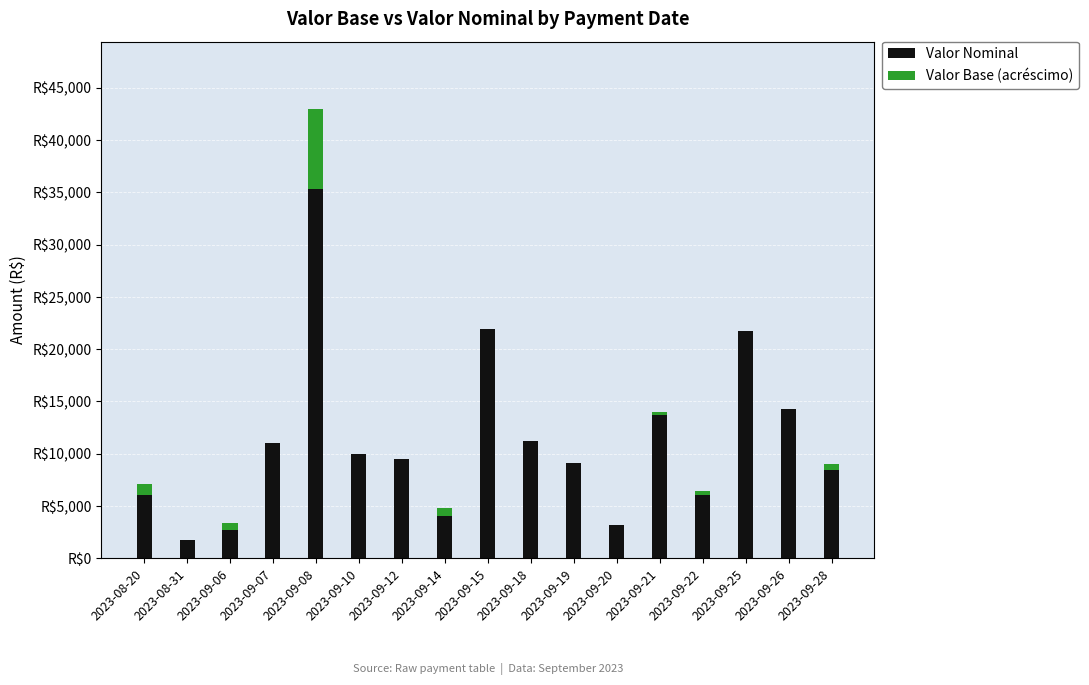

What is the highest value of the Valor Nominal series?

35331.7